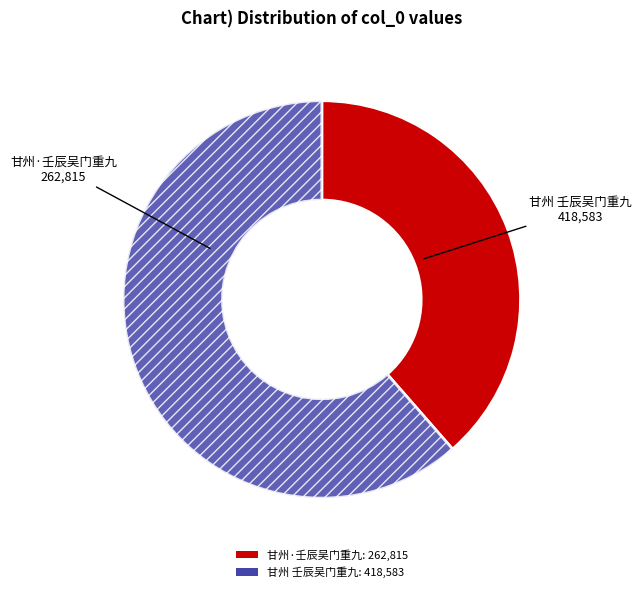

Which slice is the largest?

甘州 壬辰吴门重九